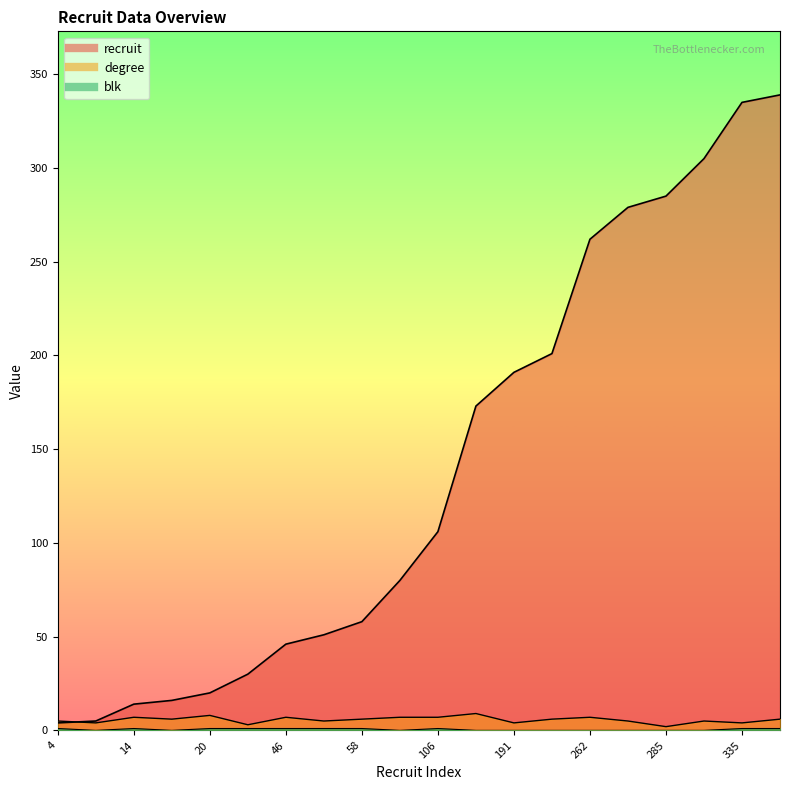

What is the lowest value of the recruit series?

4